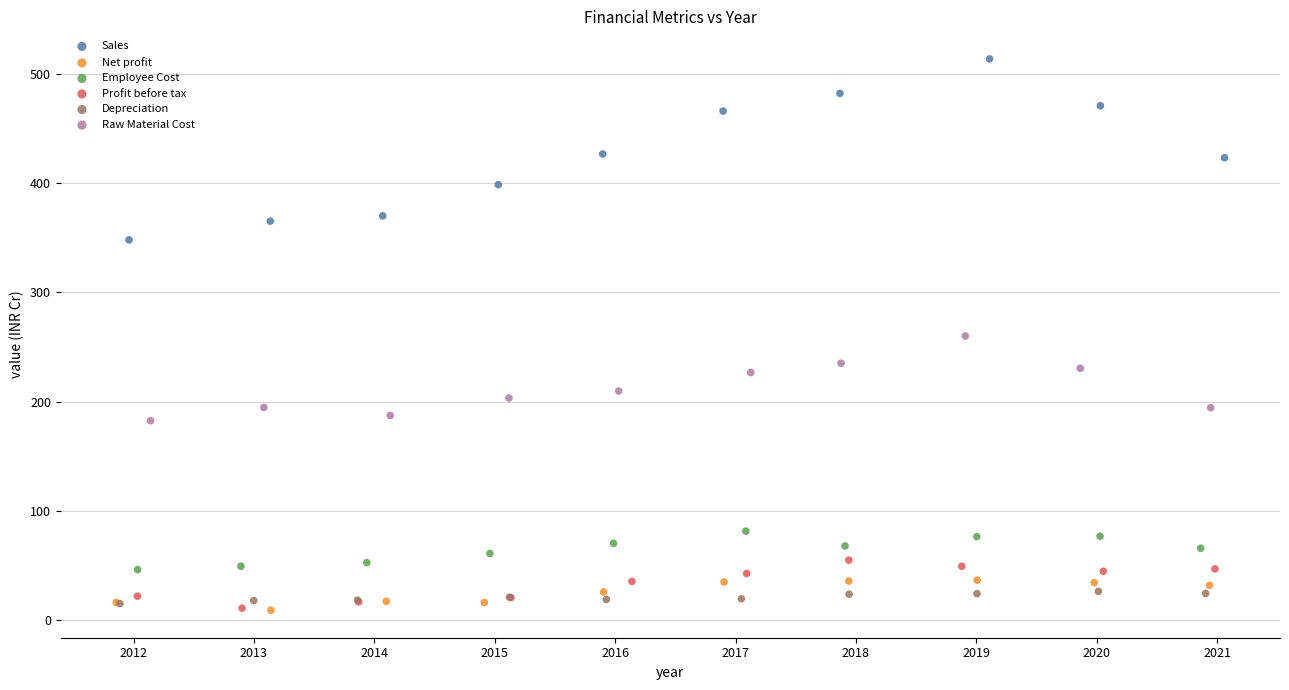

Which series has the largest Y range (max minus min)?

Sales